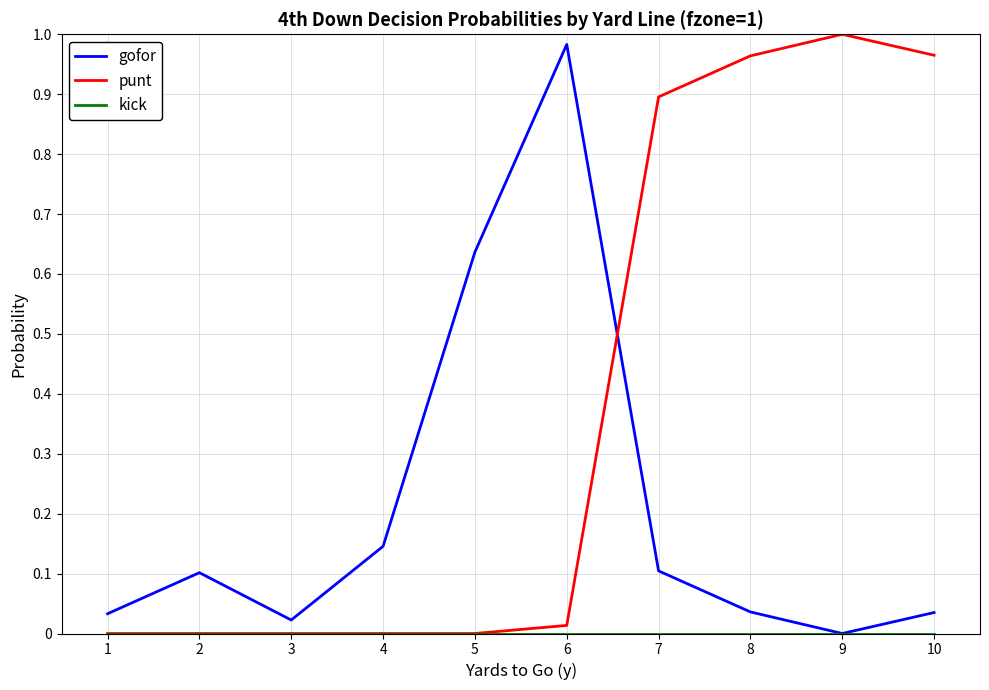

Which series has the largest total across all categories?

punt